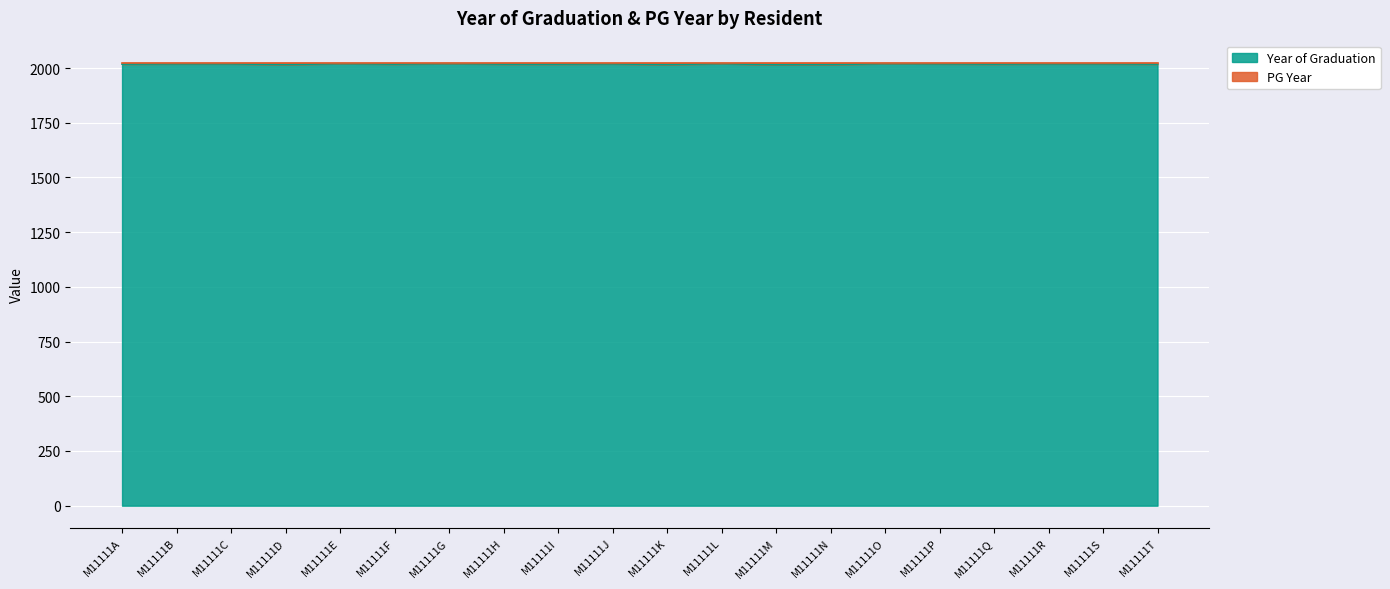

How many interior local peaks (higher than both neighbors) does the data have?

5